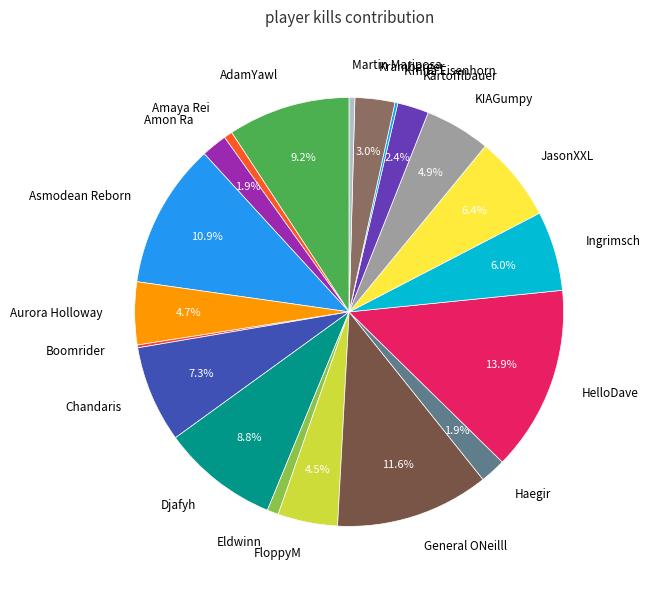

Which category has the biggest portion of the pie?

HelloDave